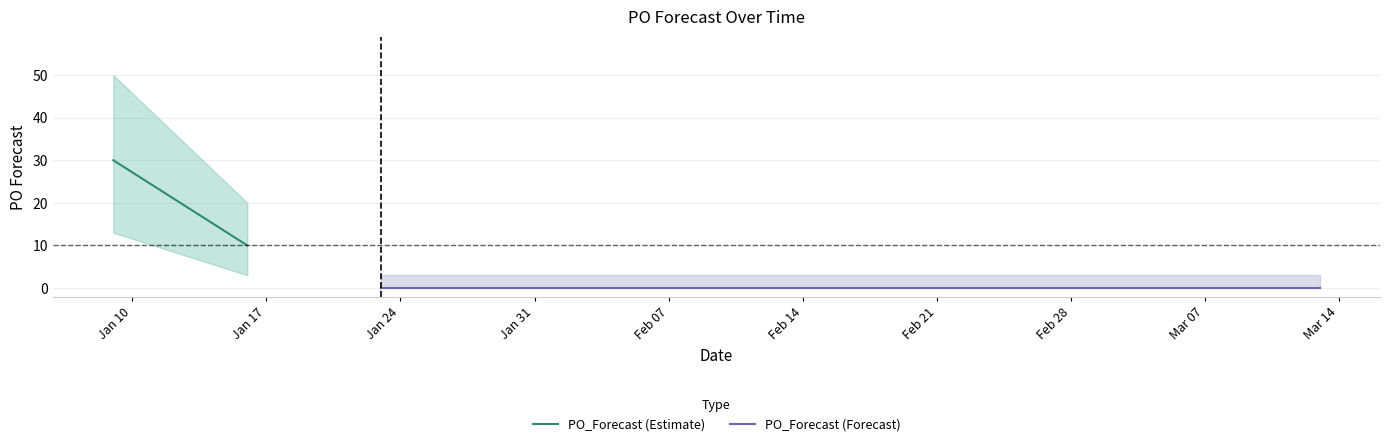

The chart shows a value of 21 at 2023-03-13. True or false?

False